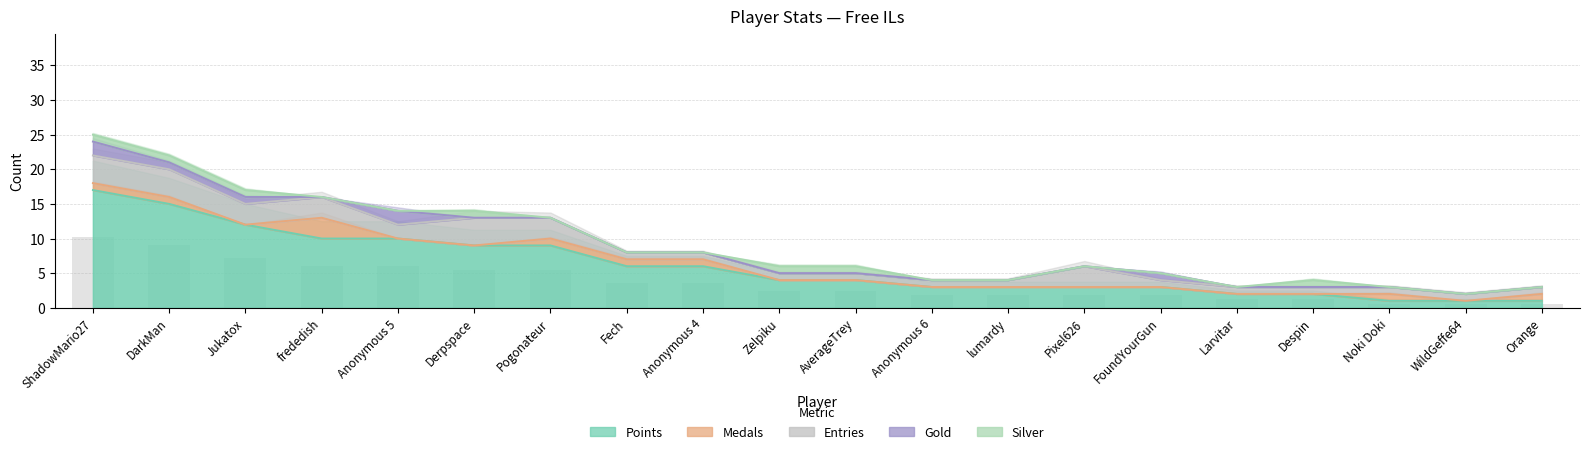

What is the difference between the maximum and minimum values in the Points series?

16